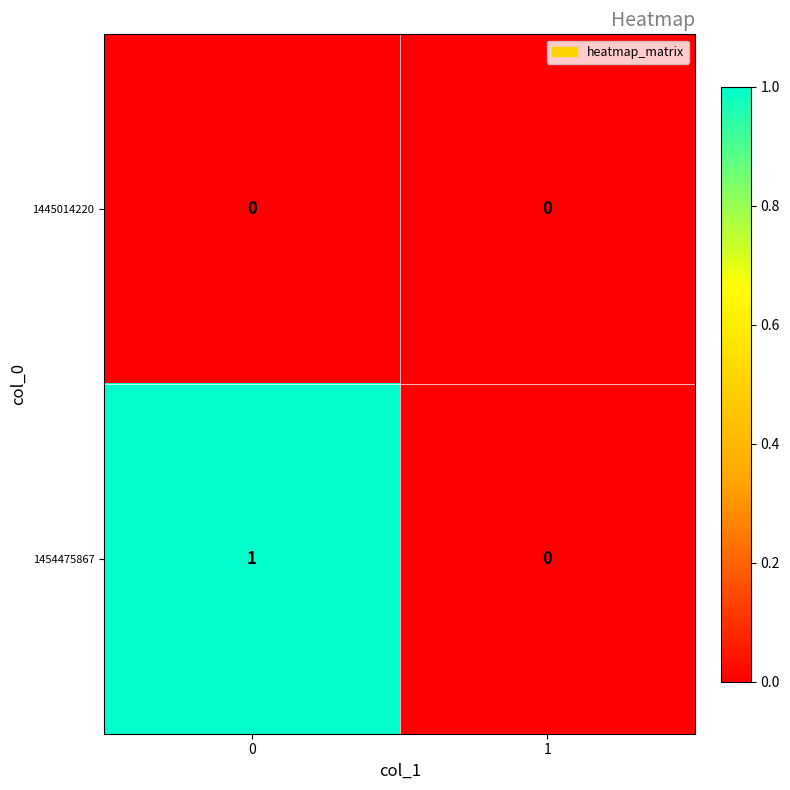

Rank the series by their average value, from lowest to highest.

1445014220, 1454475867